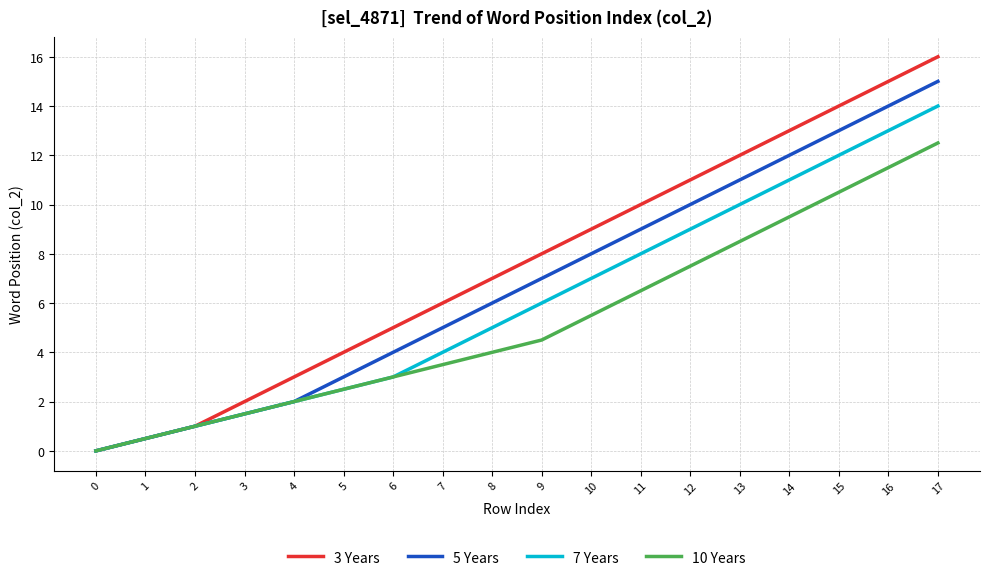

Count the number of categories in the chart.

18